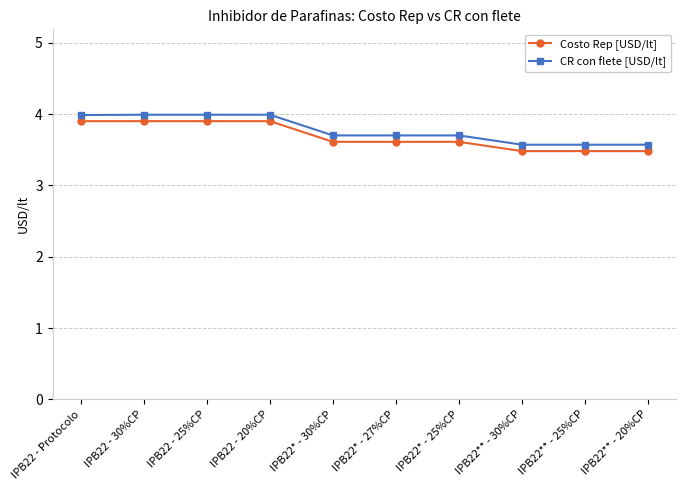

Which series has the largest total across all categories?

CR con flete [USD/lt]